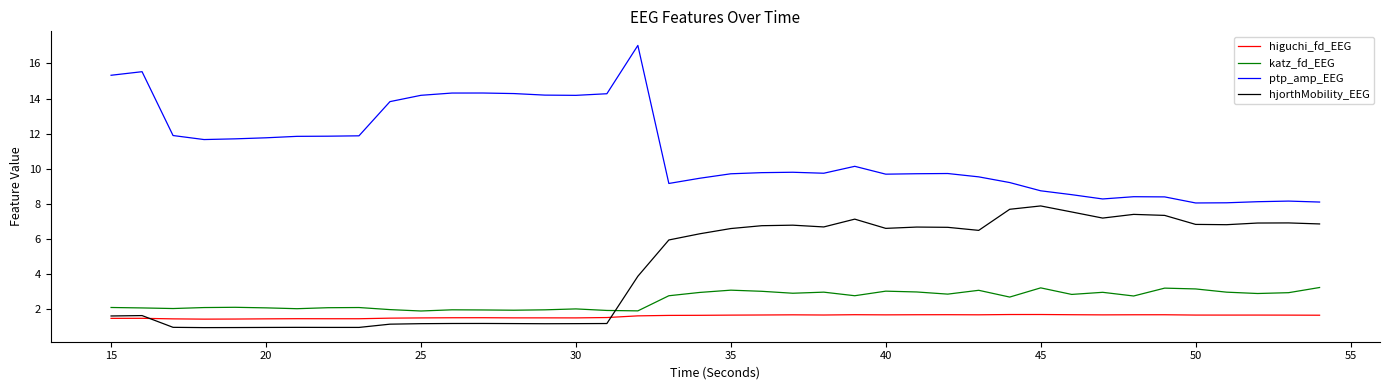

What is the difference between the maximum and minimum values in the higuchi_fd_EEG series?

0.3